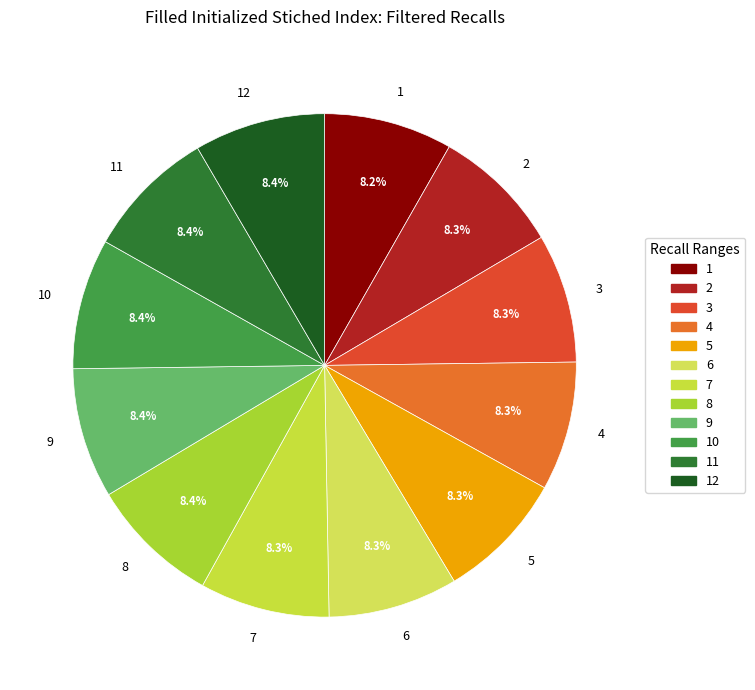

Does any single category account for the majority?

No